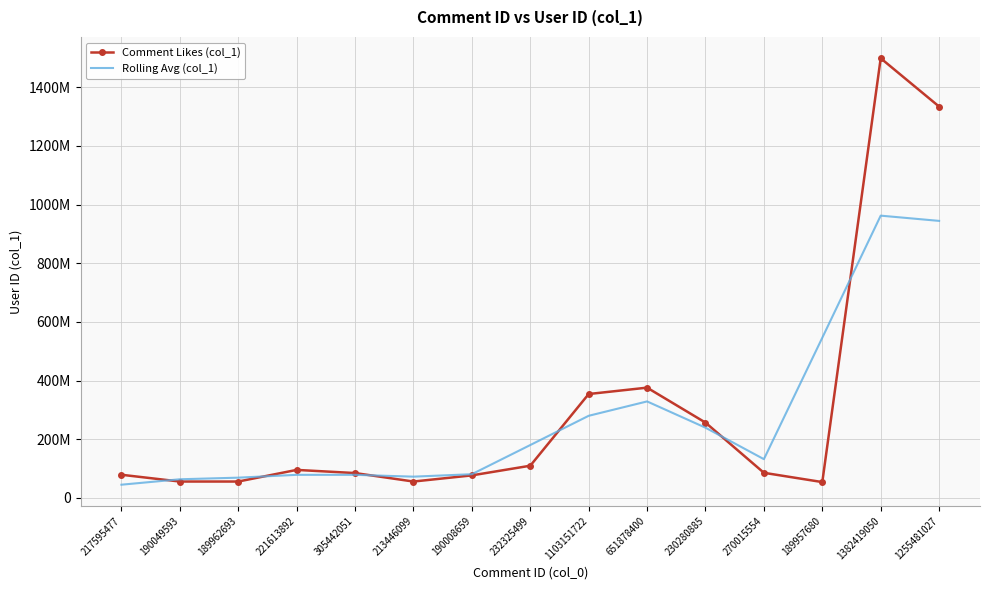

What are all the series names shown in the legend?

Comment Likes (col_1), Rolling Avg (col_1)